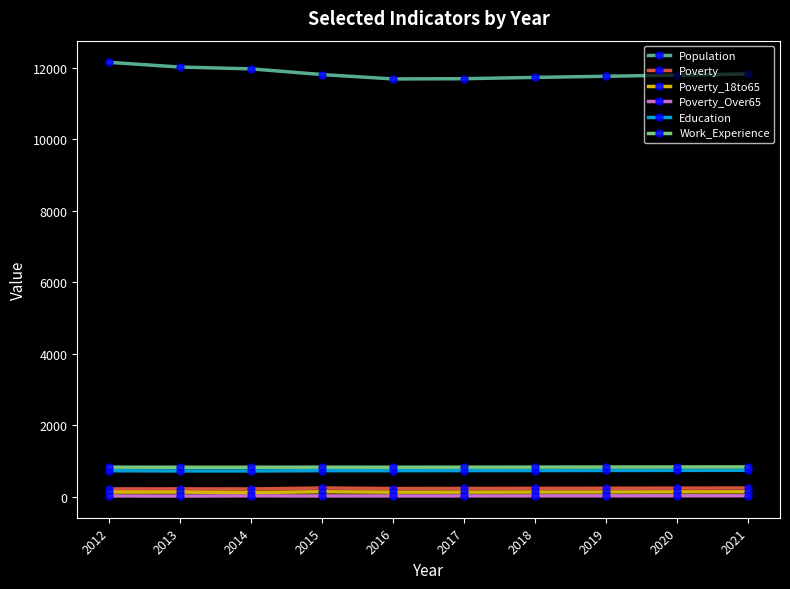

The value of Population at 2014 is 8018. True or false?

False